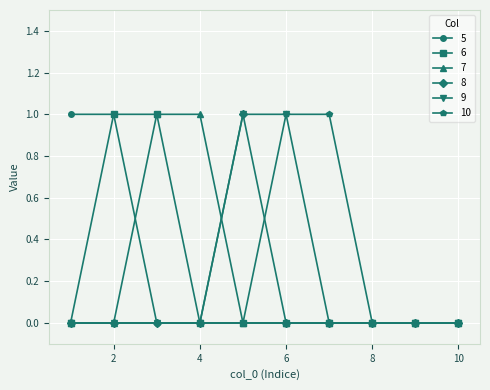

True or false: 8 has more than 0 points higher than both neighbors.

True